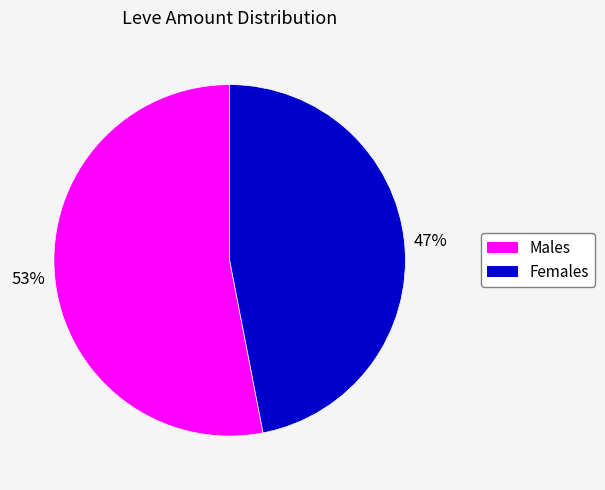

Is there any slice that represents more than half of the pie?

Yes